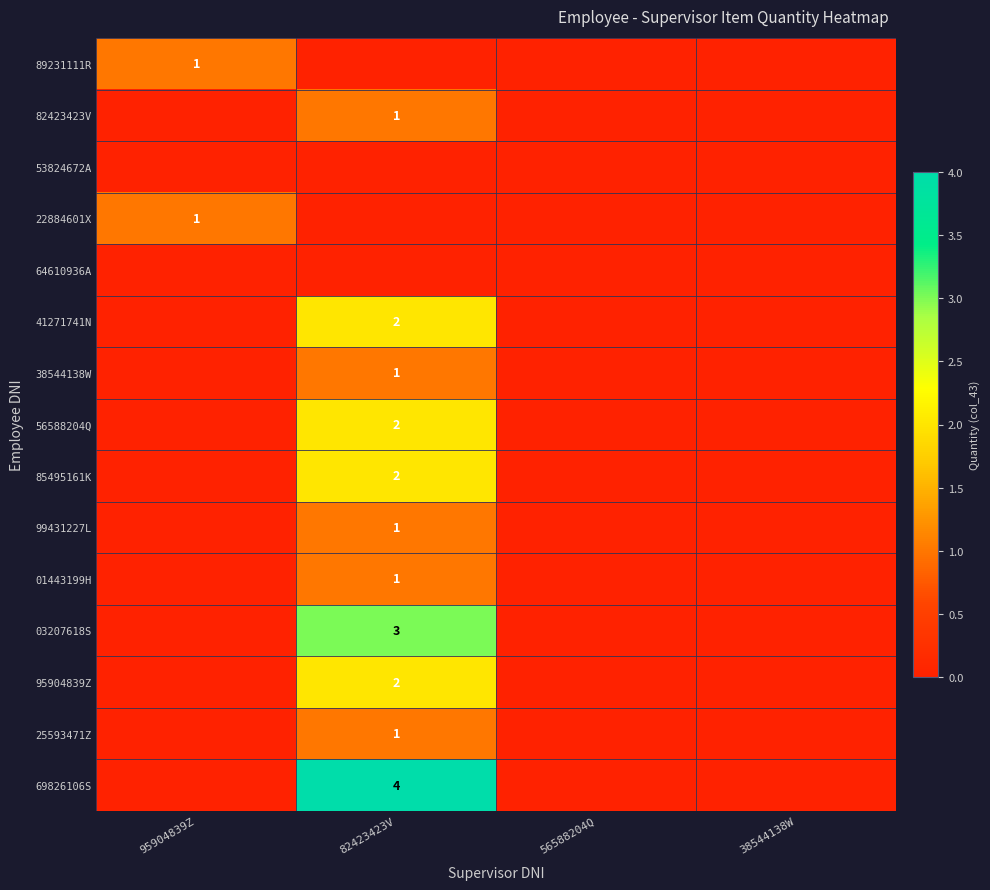

The value of 69826106S at 82423423V is 6. True or false?

False